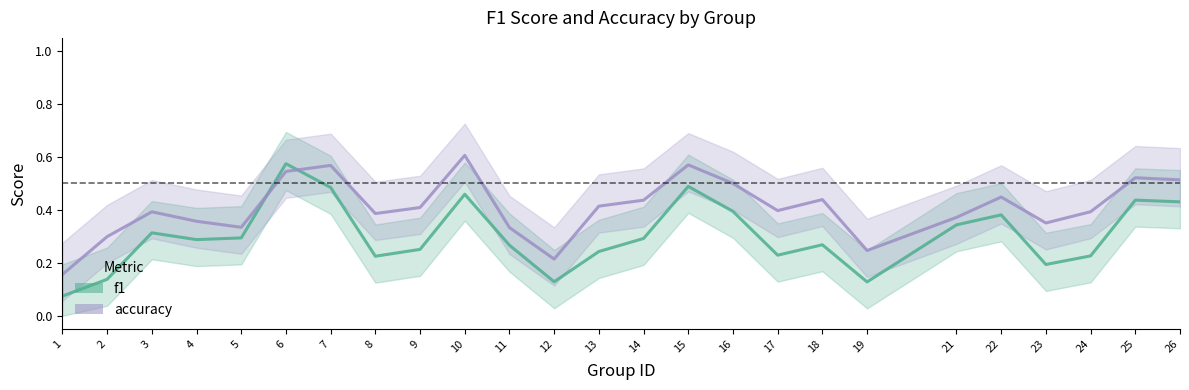

How many lines are shown in the chart?

2